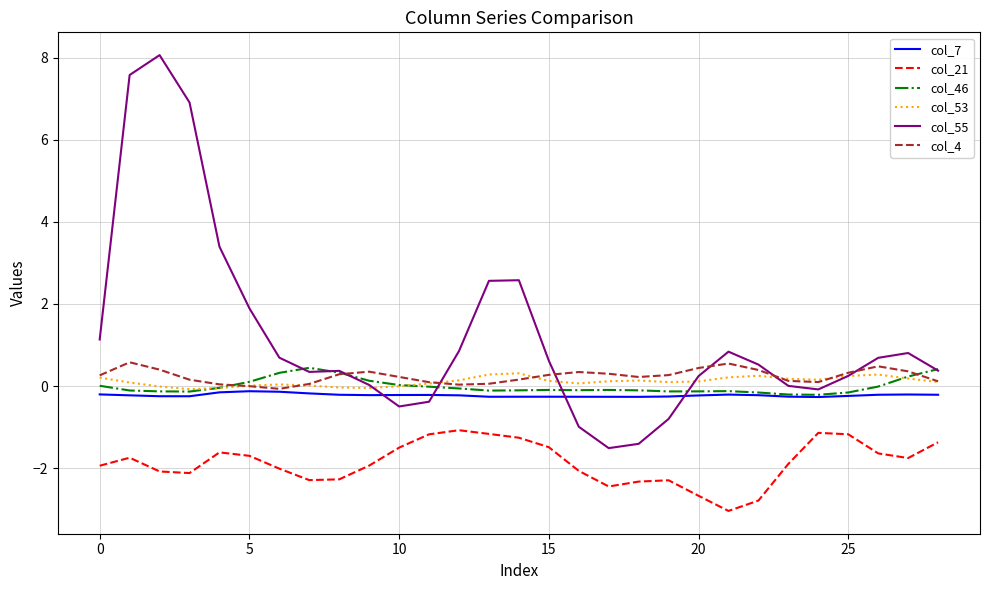

Which series has the widest spread of values?

col_55